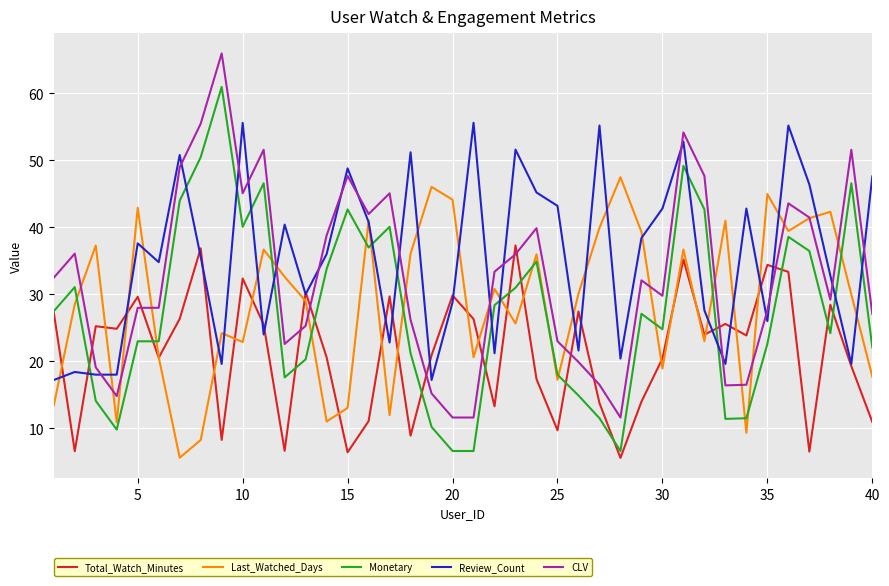

How many times do Monetary and Review_Count cross each other?

13